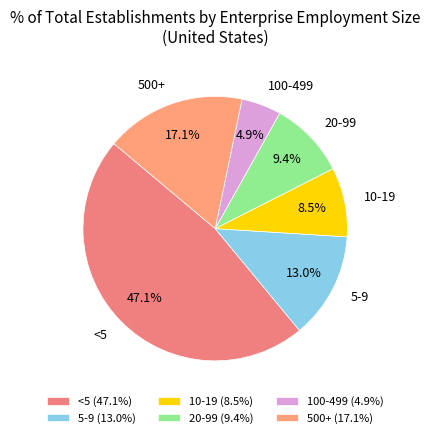

Which has a higher value, 10-19 or 5-9?

5-9